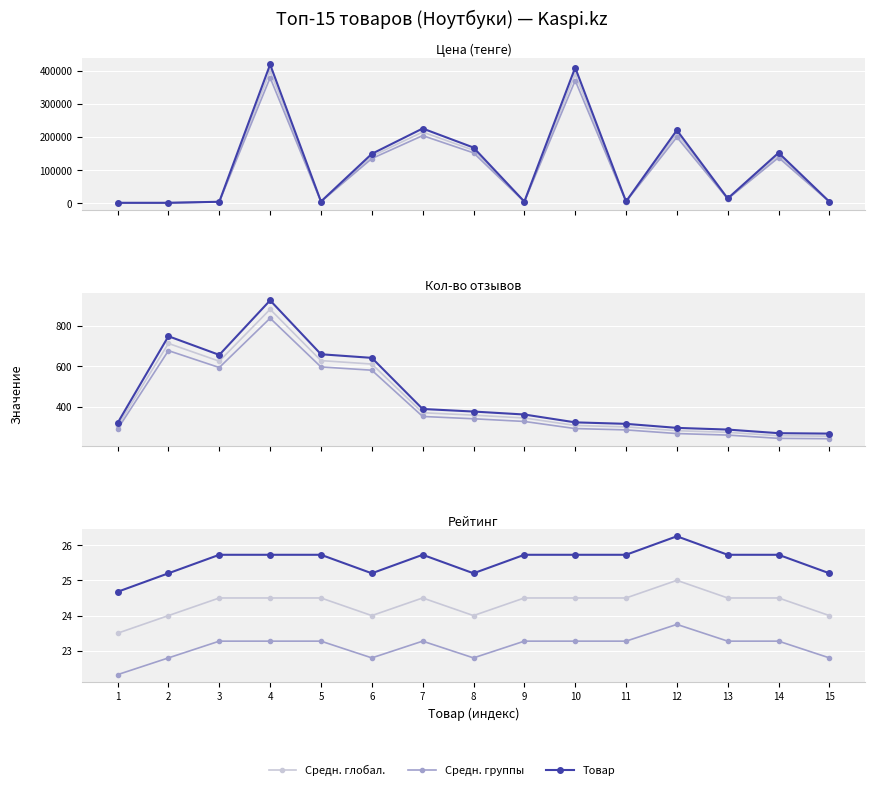

What is the smallest value displayed?

22.3